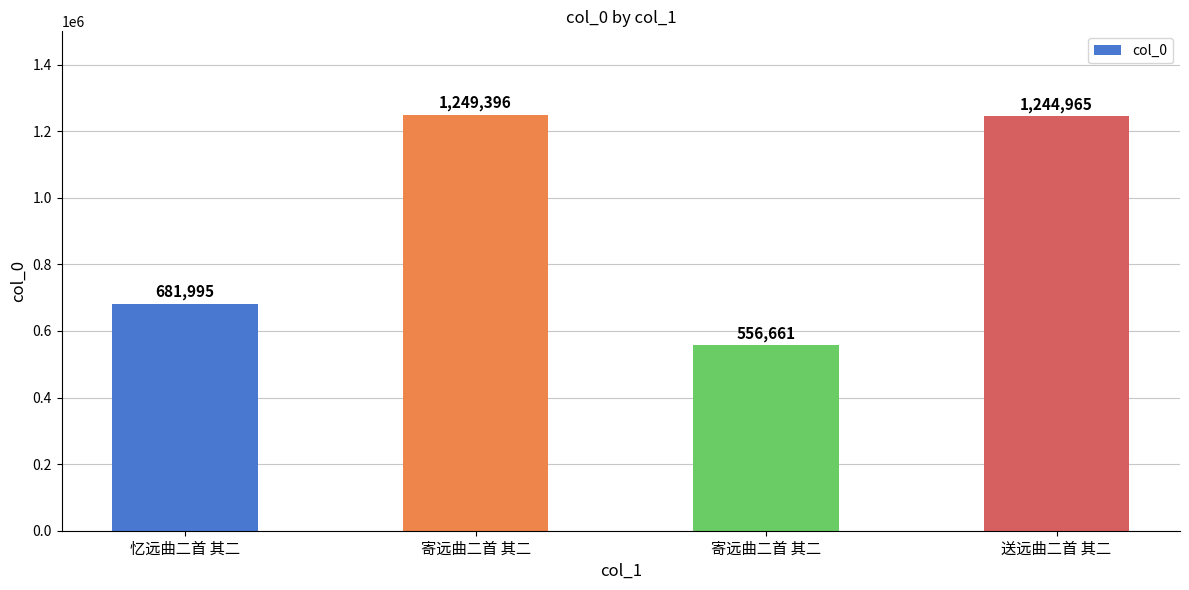

Which label corresponds to the largest value in the chart?

寄远曲二首 其二